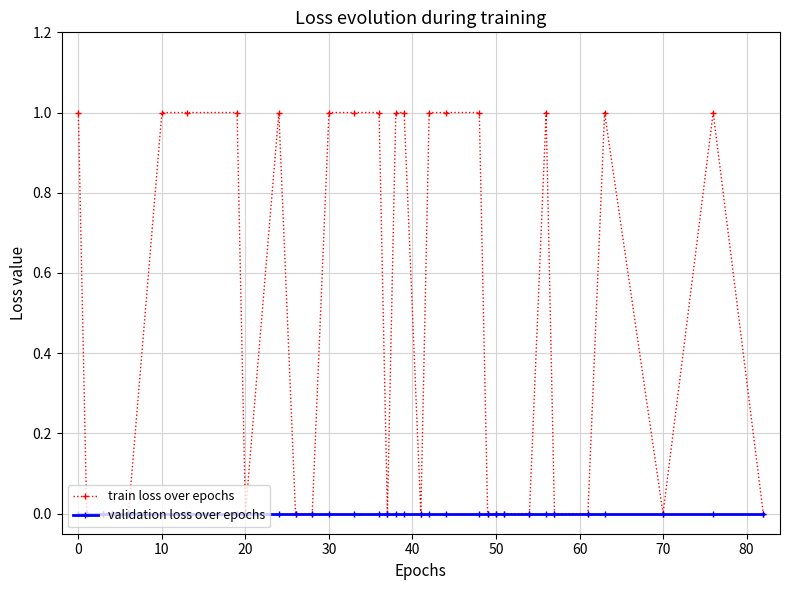

What are all the series names shown in the legend?

train loss over epochs, validation loss over epochs